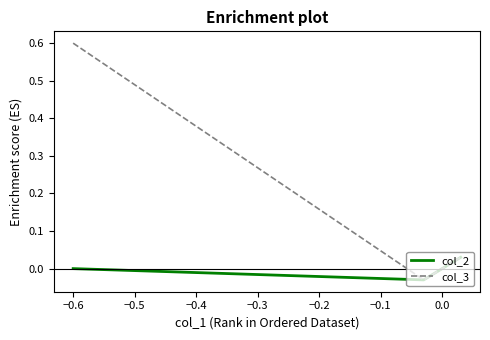

List the series in order of their peak value, highest first.

col_3, col_2